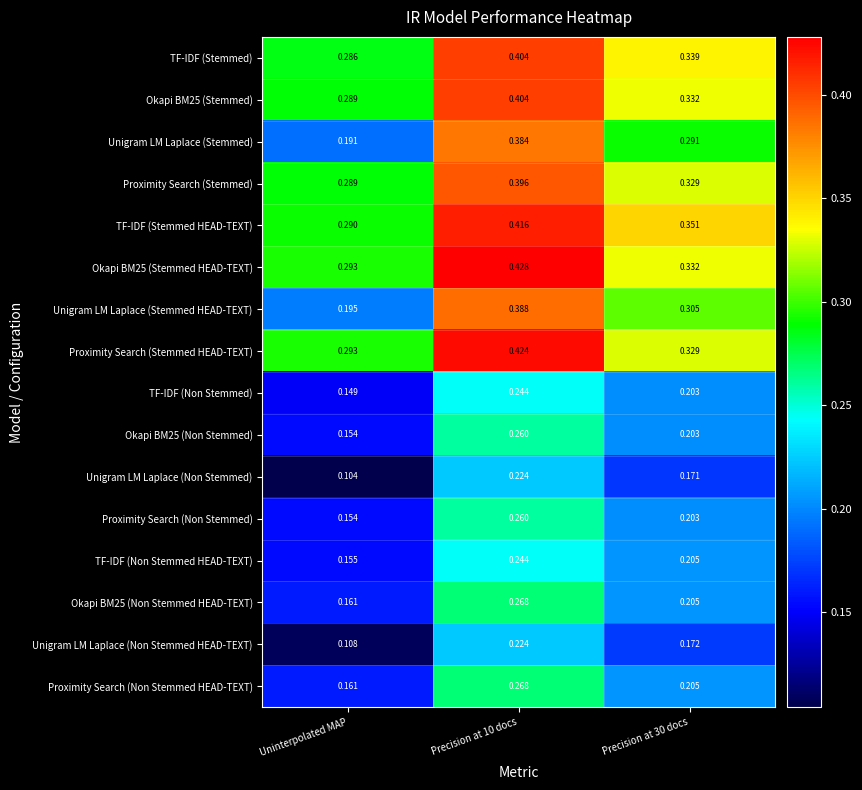

Which label corresponds to the smallest value in the chart?

Uninterpolated MAP